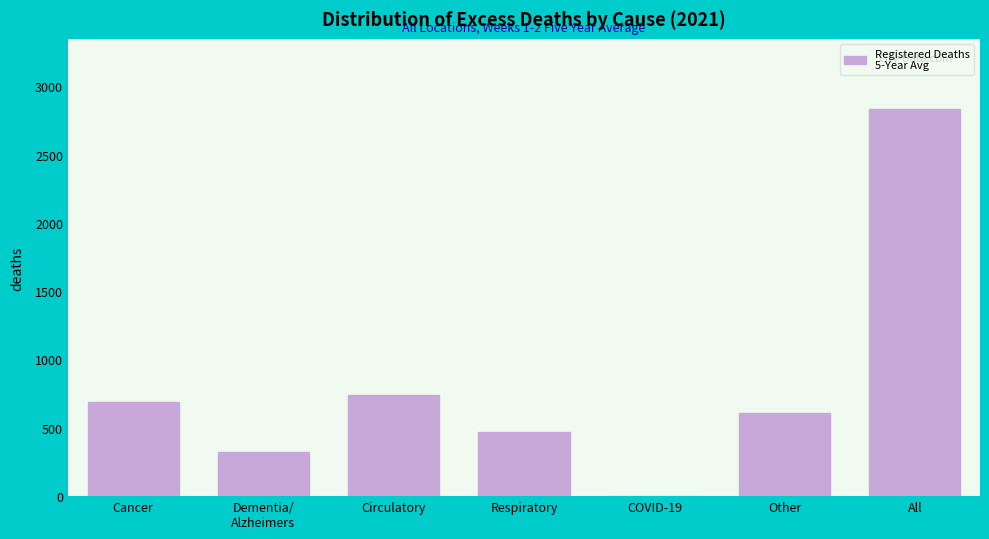

What is the change in value from Circulatory to All?

+2094